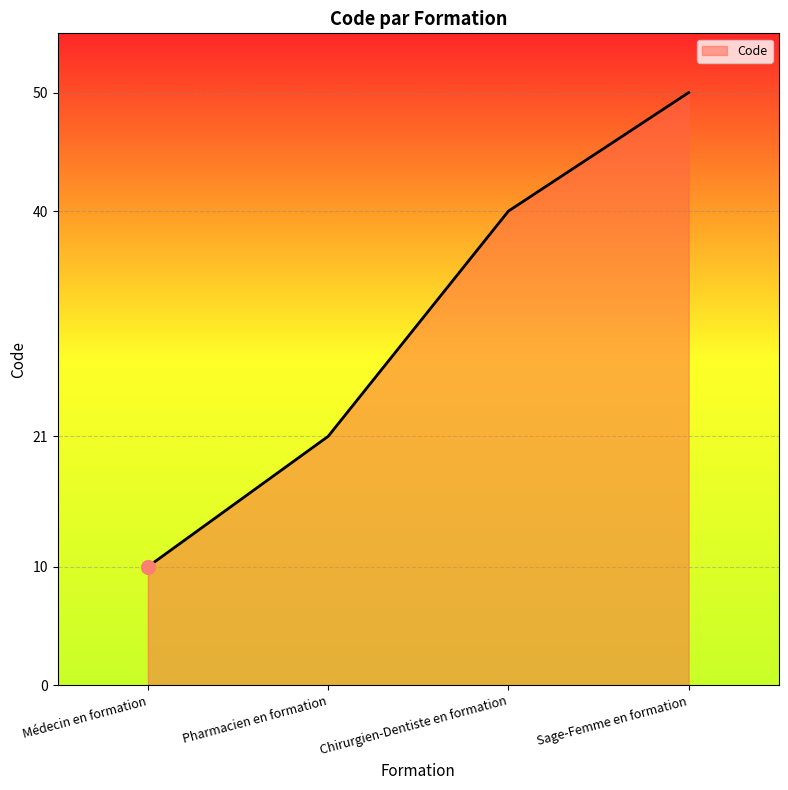

Which has a higher value, Pharmacien en formation or Sage-Femme en formation?

Sage-Femme en formation